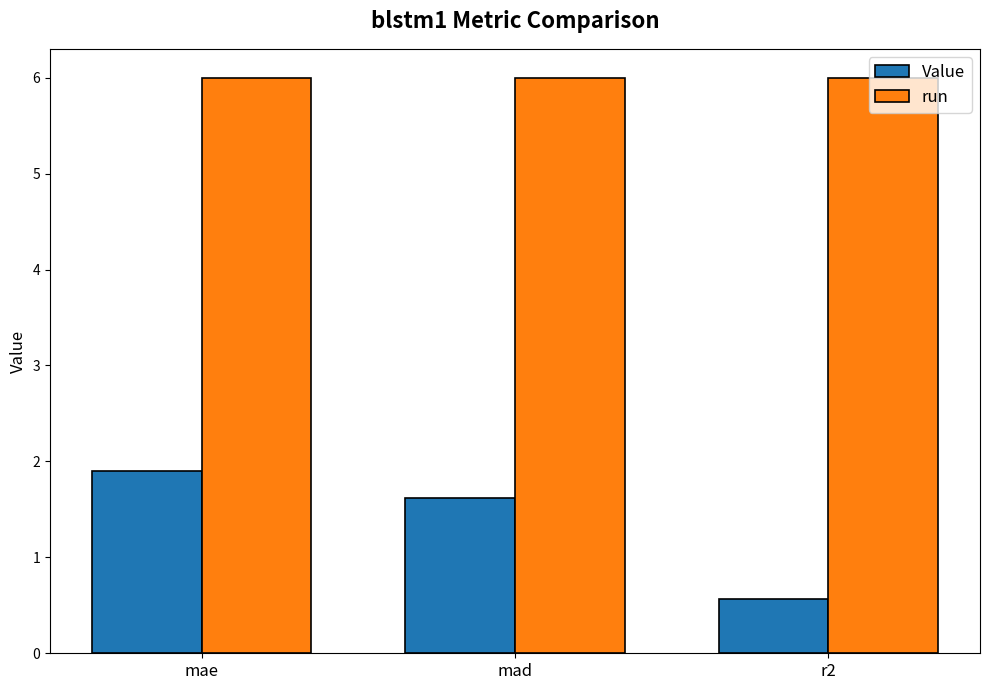

At which category is the sum across all series the highest?

mae